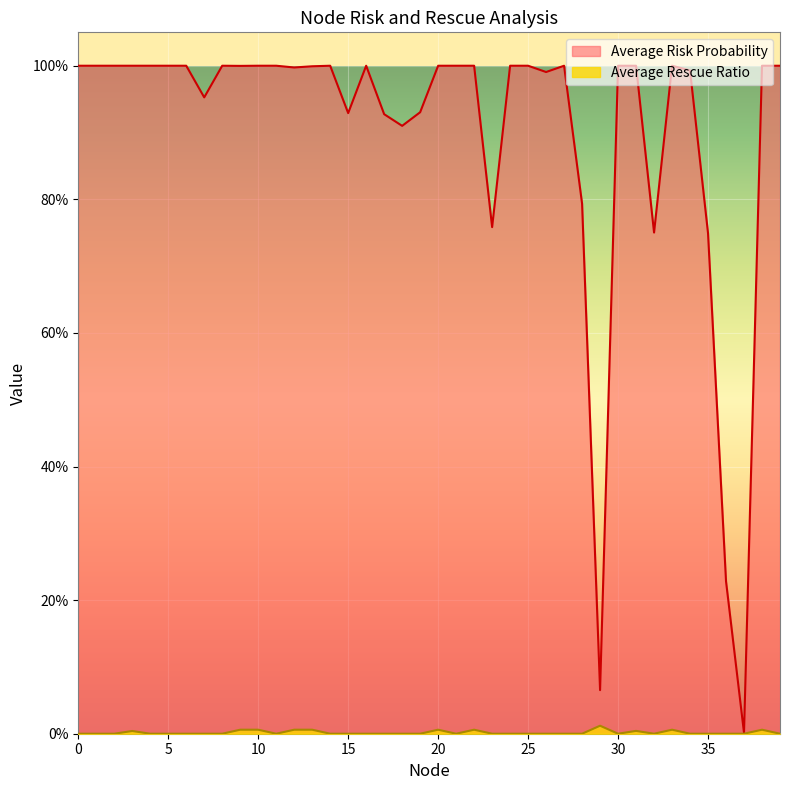

At which category does Average Risk Probability reach its first local valley?

7